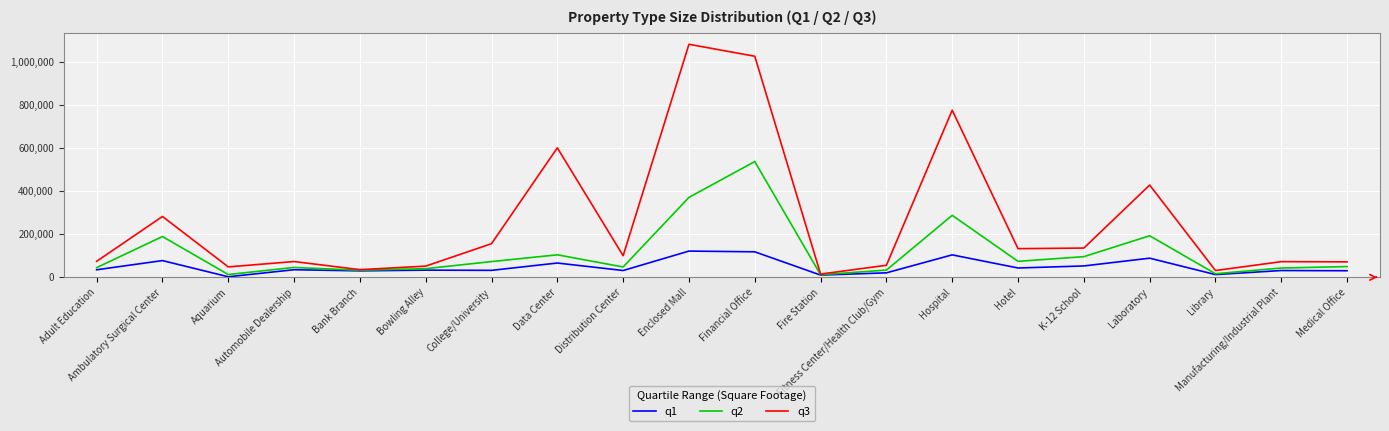

Which series has the widest spread of values?

q3